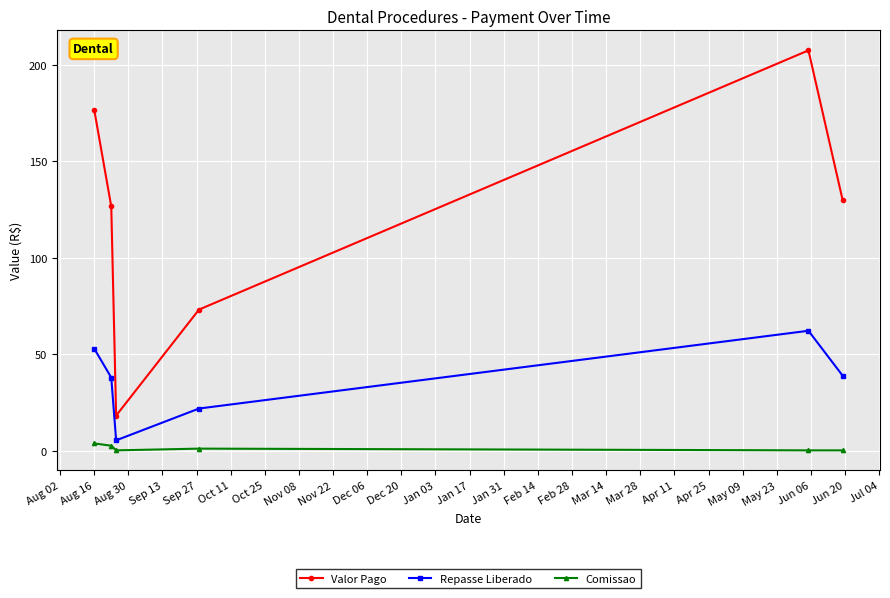

Which series has the largest total across all categories?

Valor Pago